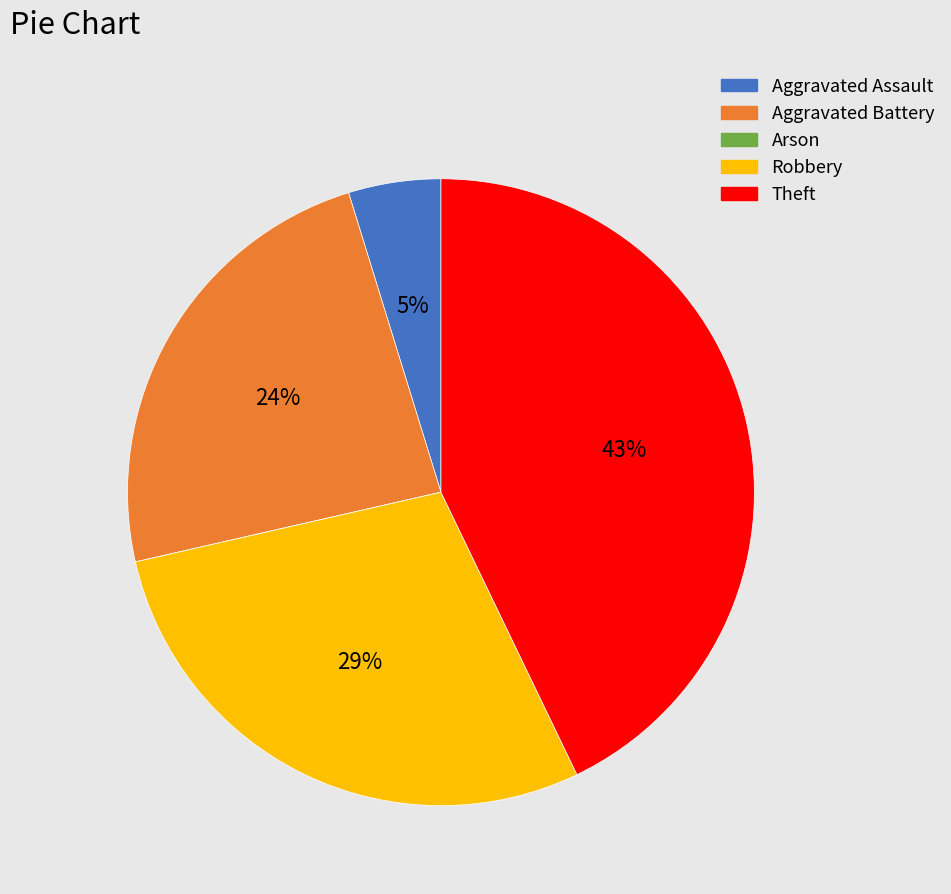

What is the largest slice in the pie chart?

Theft